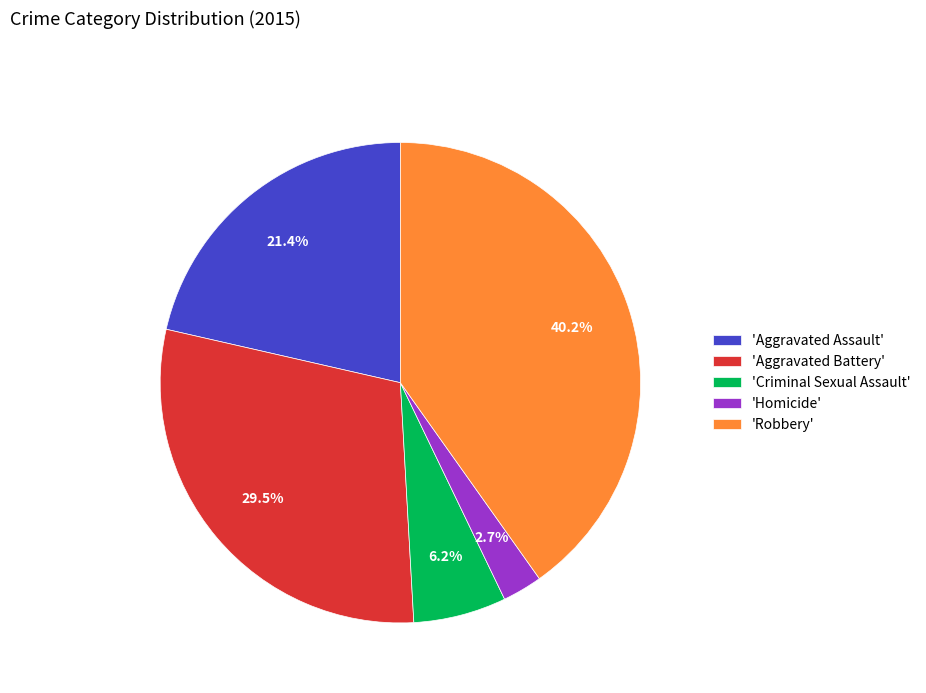

What is the ratio of the value at 'Robbery' to the value at 'Aggravated Assault'?

1.9